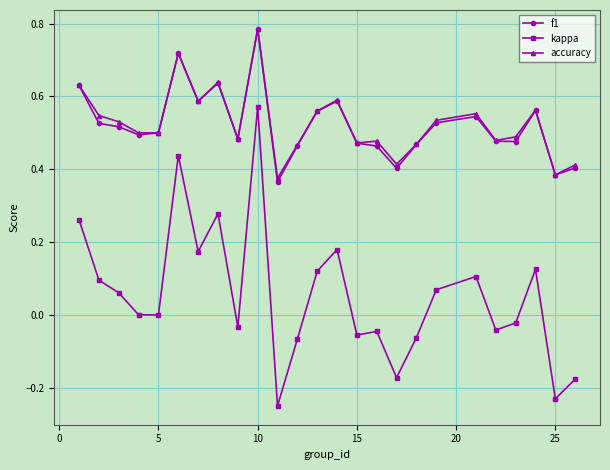

True or false: accuracy has more than 0 interior local peaks.

True